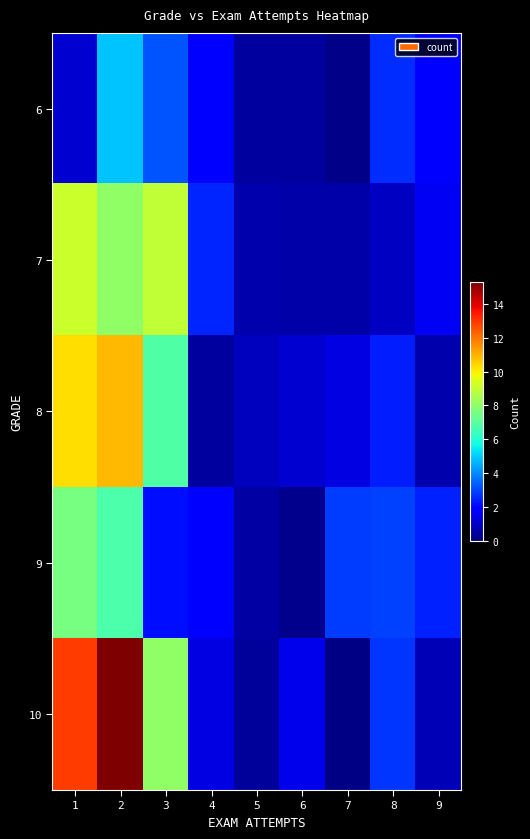

Which series has the widest spread of values?

10